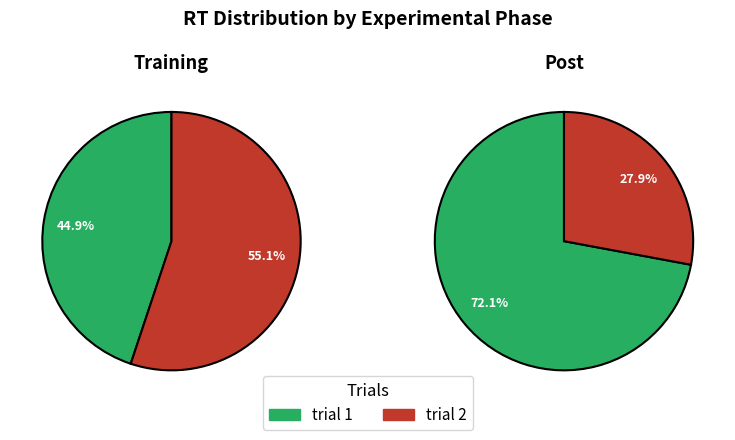

True or false: trial 2 accounts for 28% of the total.

True